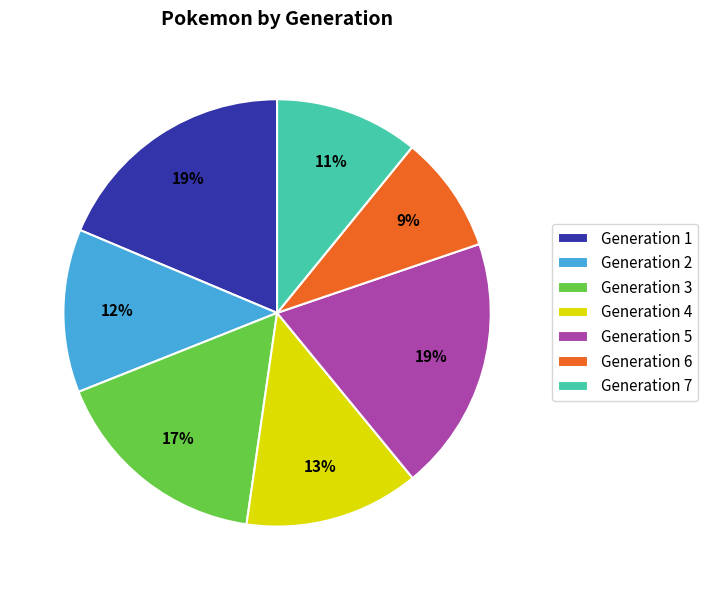

To the nearest percent, what is the average slice percentage?

14%